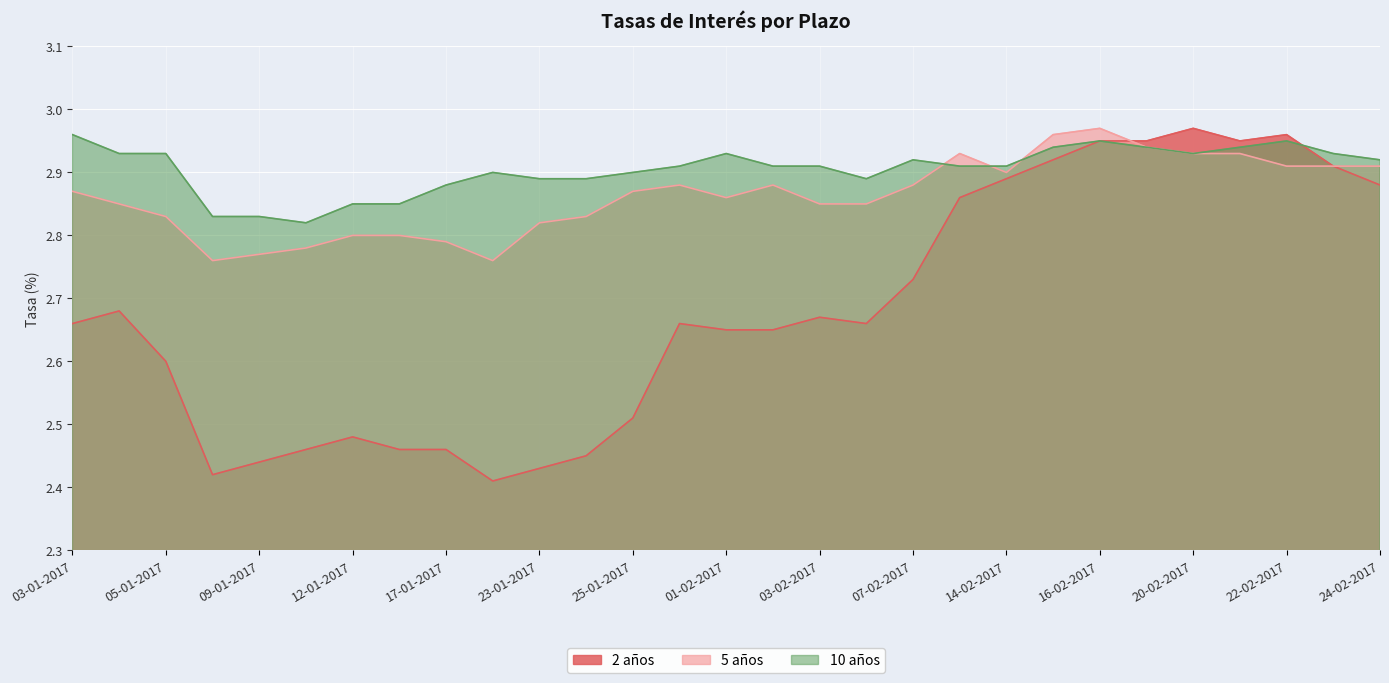

What is the highest value of the 10 años series?

3.0